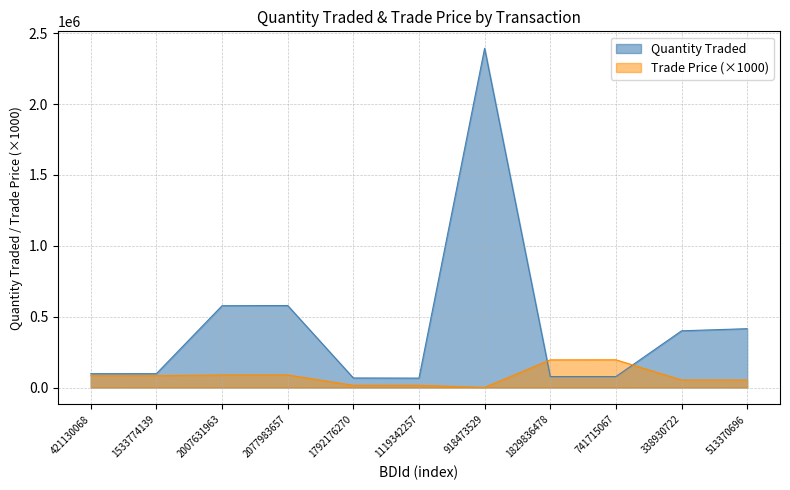

Which category has the lowest value in the Quantity Traded series?

1119342257